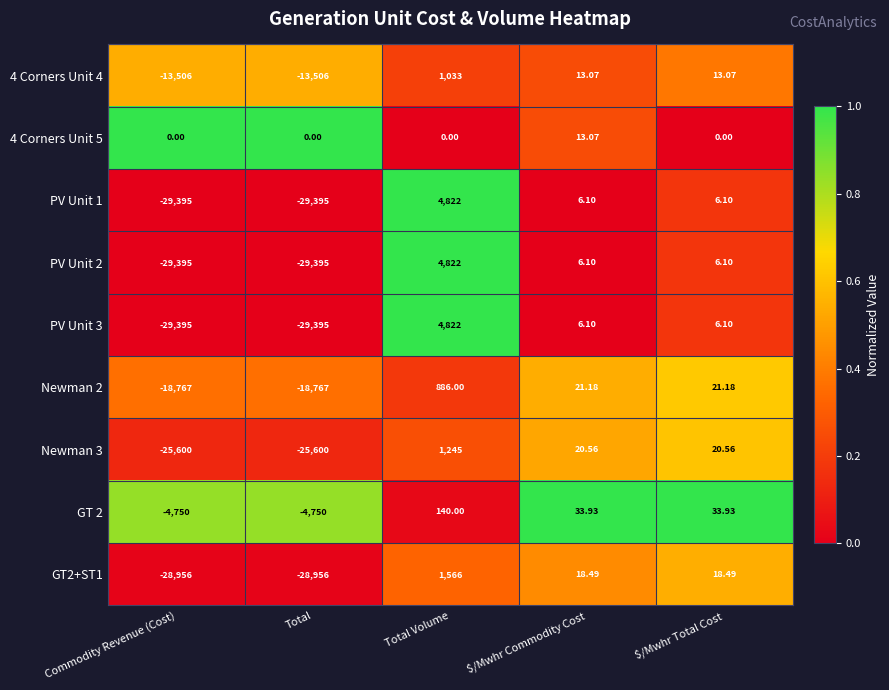

At which category is the sum across all series the highest?

Total Volume